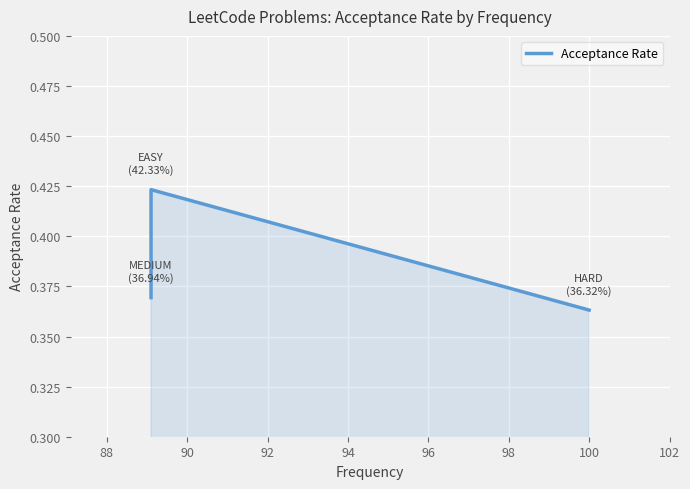

What is the change in value from 88 to 90?

-0.1